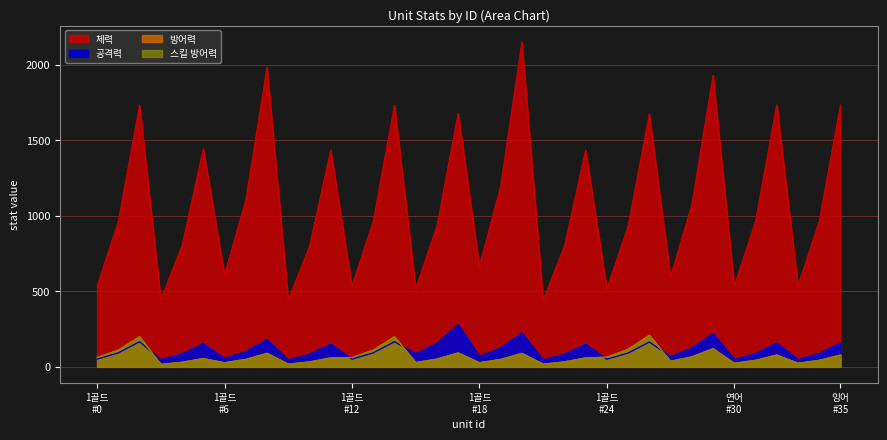

At which category does 공격력 reach its first local peak?

2